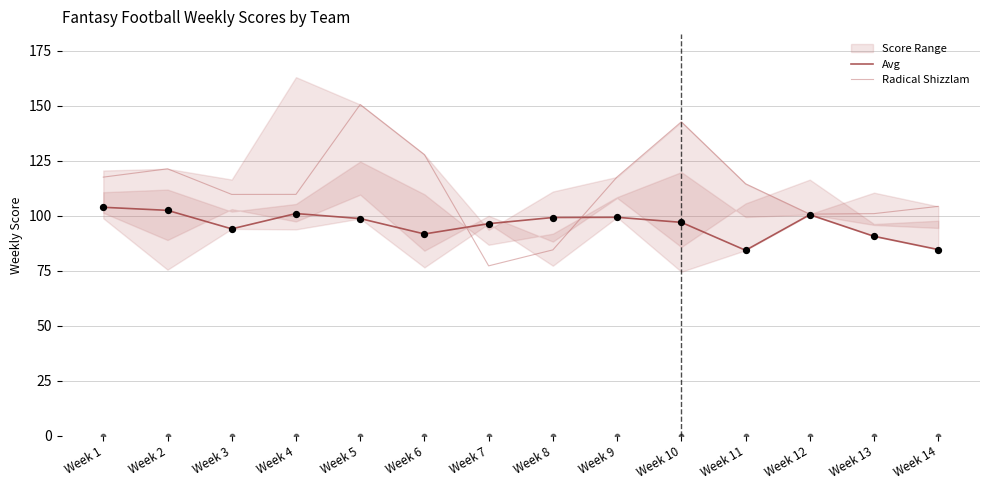

Which series has the largest total across all categories?

Radical Shizzlam